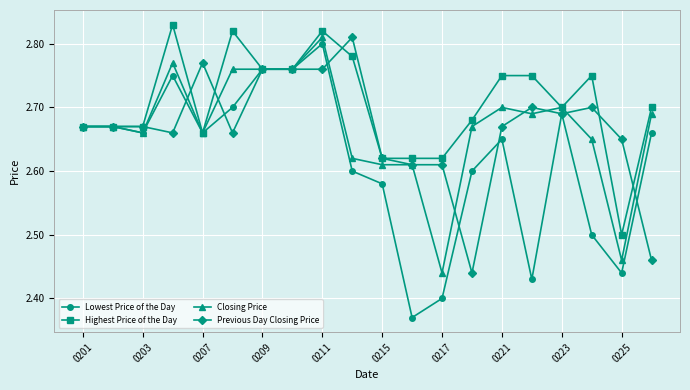

How many lines are shown in the chart?

4